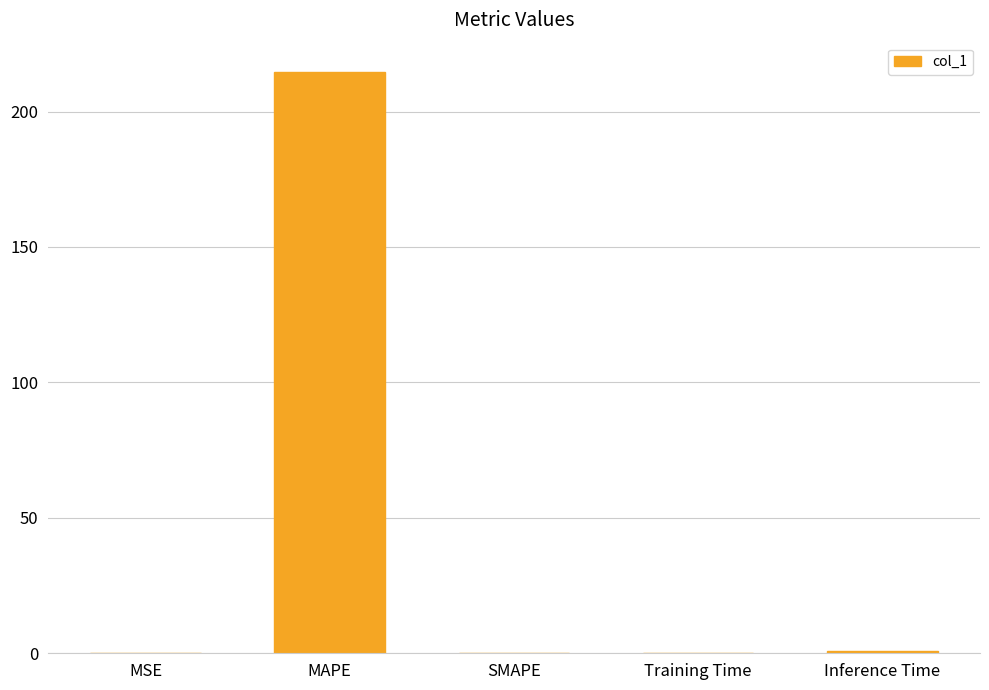

The value at MAPE is 108.2. True or false?

False